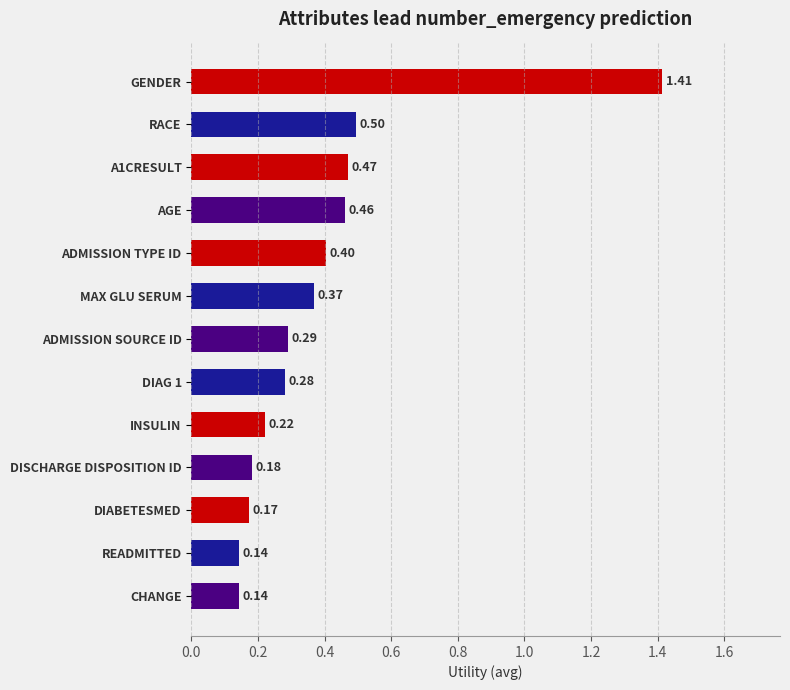

What is the difference between the maximum and minimum values?

1.3